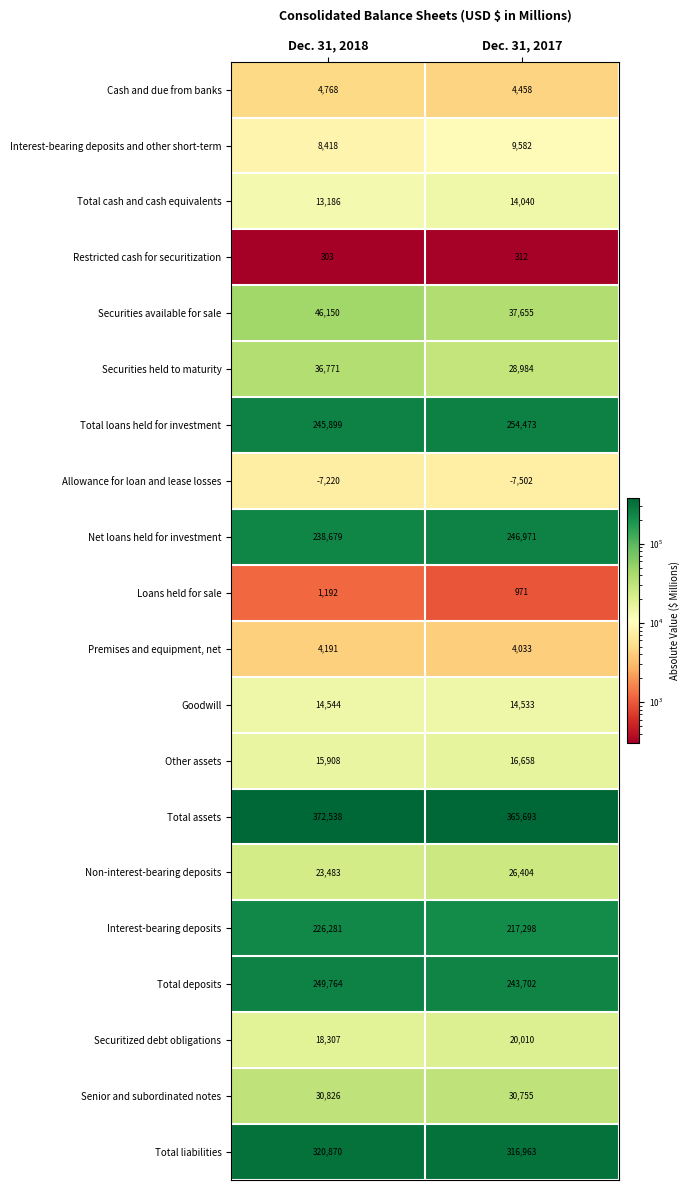

At which label does Total deposits reach its peak?

Dec. 31, 2018